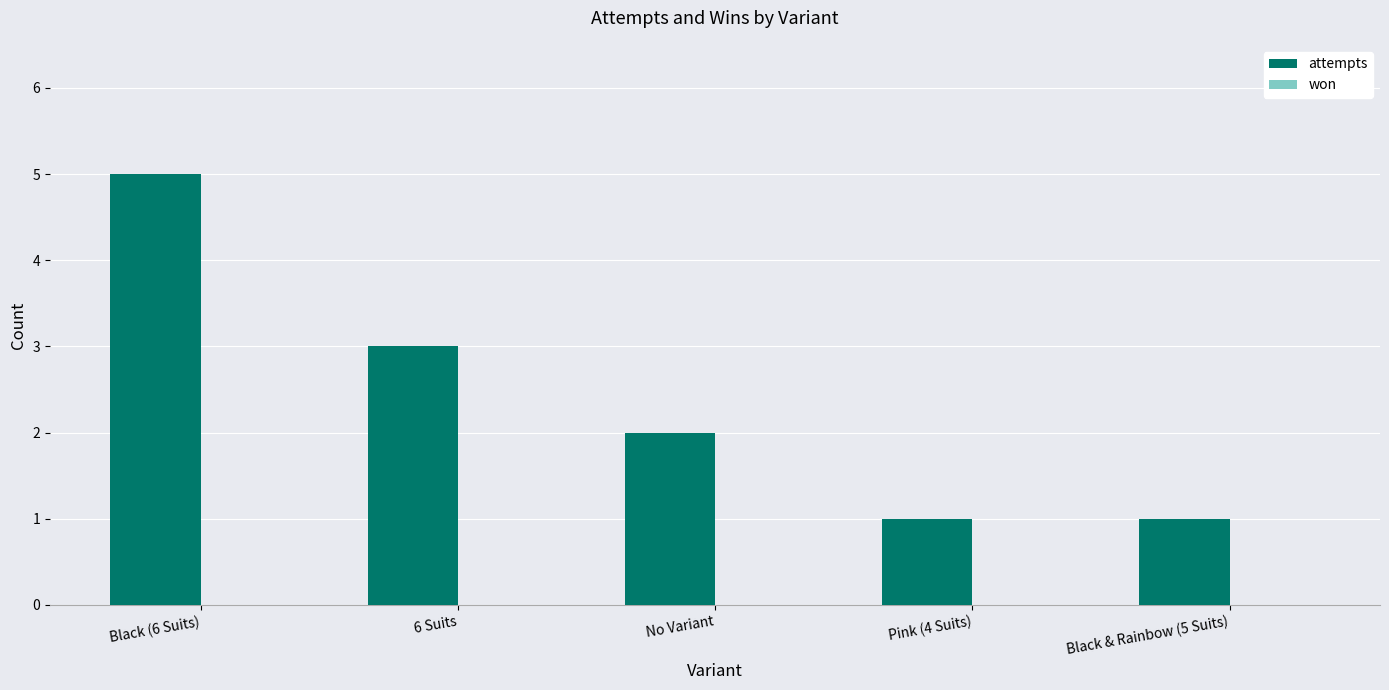

What is the maximum value shown in the chart?

5